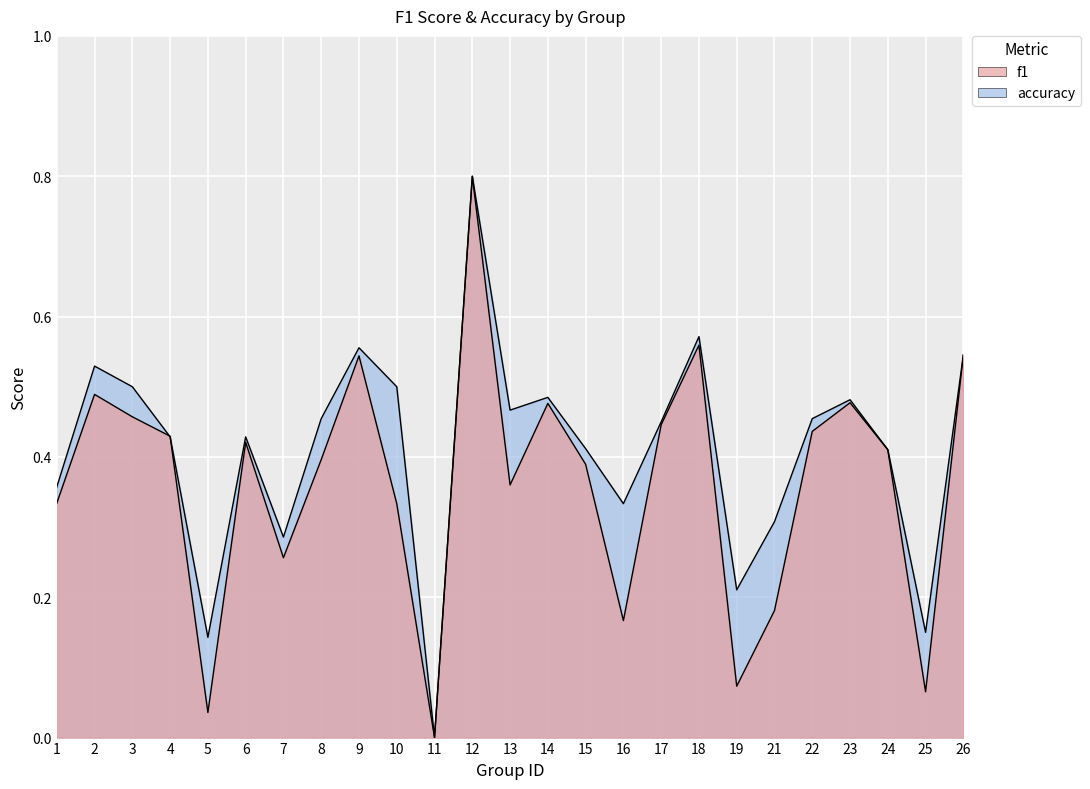

How many lines are shown in the chart?

2